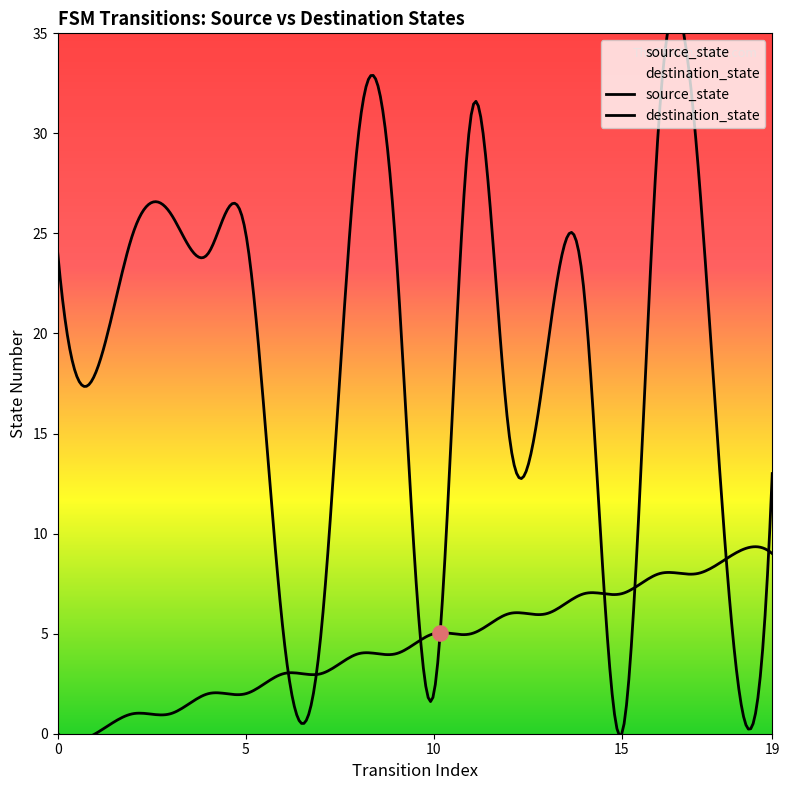

At how many categories does at least one series exceed 14?

14